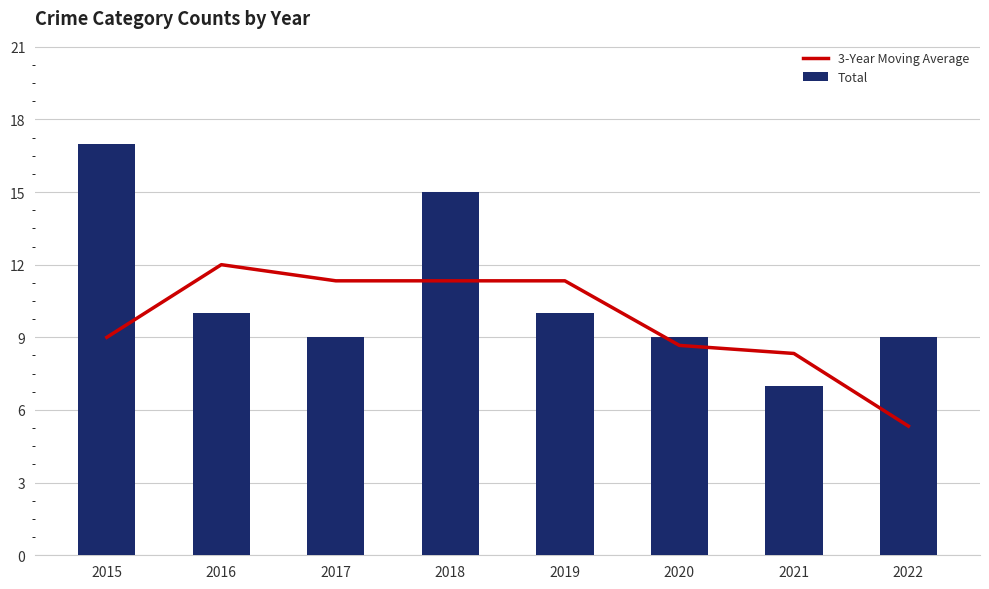

Rank the categories by 3-Year Moving Average value from highest to lowest.

2016, 2017, 2018, 2019, 2015, 2020, 2021, 2022